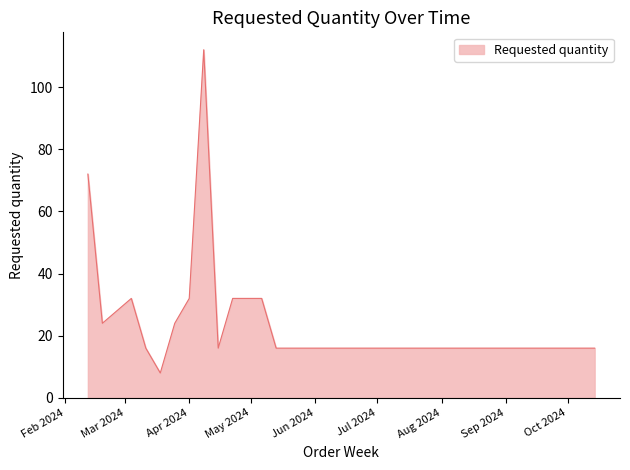

What is the smallest value displayed?

8